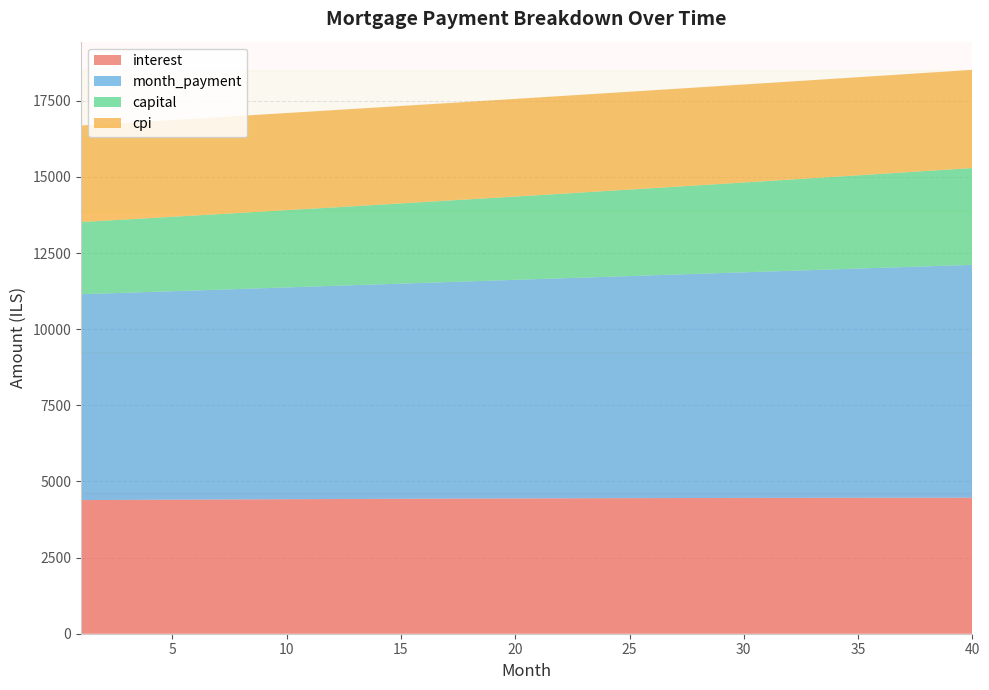

Reading left to right, transcribe all the data shown in this chart.

interest: 1=4388.9	2=4392.3	3=4395.8	4=4399.1	5=4402.4	6=4405.6	7=4408.8	8=4411.9	9=4414.9	10=4417.8	11=4420.6	12=4423.4	13=4426.1	14=4428.7	15=4431.3	16=4433.8	17=4436.2	18=4438.5	19=4440.7	20=4442.8	21=4444.9	22=4446.9	23=4448.8	24=4450.6	25=4452.3	26=4453.9	27=4455.5	28=4456.9	29=4458.3	30=4459.6	31=4460.8	32=4461.8	33=4462.8	34=4463.7	35=4464.5	36=4465.2	37=4465.8	38=4466.3	39=4466.7	40=4467.0
month_payment: 1=6759.8	2=6781.2	3=6802.7	4=6824.2	5=6845.8	6=6867.5	7=6889.2	8=6911.1	9=6932.9	10=6954.9	11=6976.9	12=6999.0	13=7021.2	14=7043.4	15=7065.7	16=7088.1	17=7110.5	18=7133.0	19=7155.6	20=7178.3	21=7201.0	22=7223.8	23=7246.7	24=7269.7	25=7292.7	26=7315.8	27=7338.9	28=7362.2	29=7385.5	30=7408.9	31=7432.3	32=7455.9	33=7479.5	34=7503.2	35=7526.9	36=7550.8	37=7574.7	38=7598.7	39=7622.7	40=7646.9
capital: 1=2370.9	2=2388.8	3=2406.9	4=2425.1	5=2443.4	6=2461.9	7=2480.5	8=2499.2	9=2518.1	10=2537.1	11=2556.3	12=2575.6	13=2595.1	14=2614.7	15=2634.4	16=2654.3	17=2674.4	18=2694.6	19=2714.9	20=2735.4	21=2756.1	22=2776.9	23=2797.9	24=2819.1	25=2840.4	26=2861.8	27=2883.4	28=2905.2	29=2927.2	30=2949.3	31=2971.6	32=2994.0	33=3016.7	34=3039.4	35=3062.4	36=3085.5	37=3108.9	38=3132.4	39=3156.0	40=3179.9
cpi: 1=3169.2	2=3171.7	3=3174.1	4=3176.5	5=3178.8	6=3181.0	7=3183.3	8=3185.4	9=3187.5	10=3189.6	11=3191.6	12=3193.6	13=3195.5	14=3197.3	15=3199.1	16=3200.8	17=3202.5	18=3204.1	19=3205.6	20=3207.1	21=3208.5	22=3209.9	23=3211.2	24=3212.5	25=3213.6	26=3214.7	27=3215.8	28=3216.8	29=3217.7	30=3218.5	31=3219.3	32=3220.0	33=3220.7	34=3221.3	35=3221.8	36=3222.2	37=3222.6	38=3222.8	39=3223.0	40=3223.2